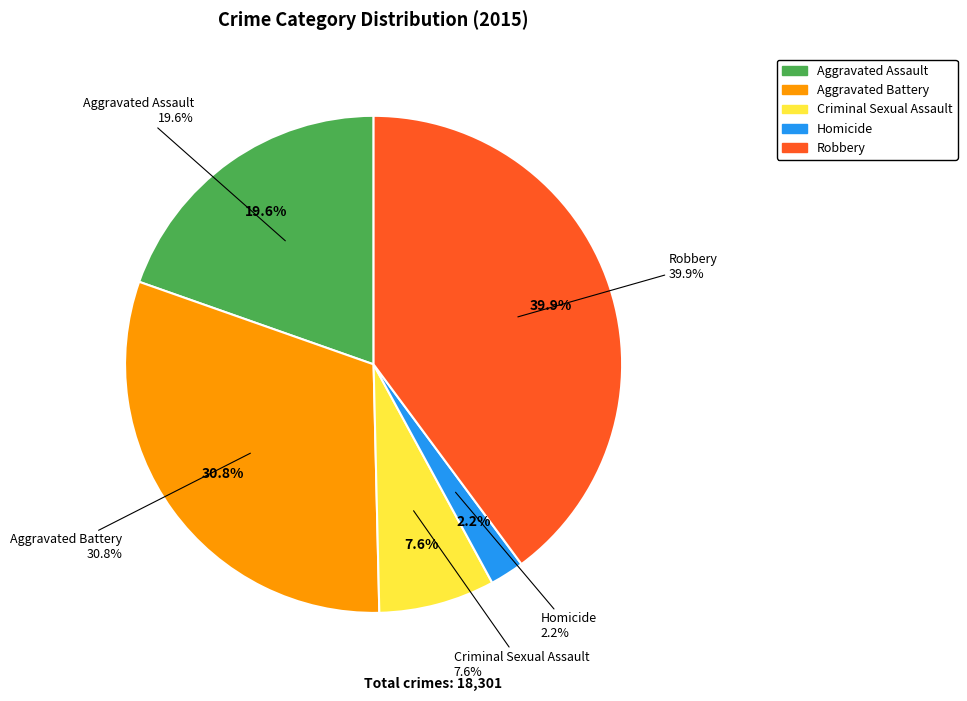

Count the number of slices in the pie.

5